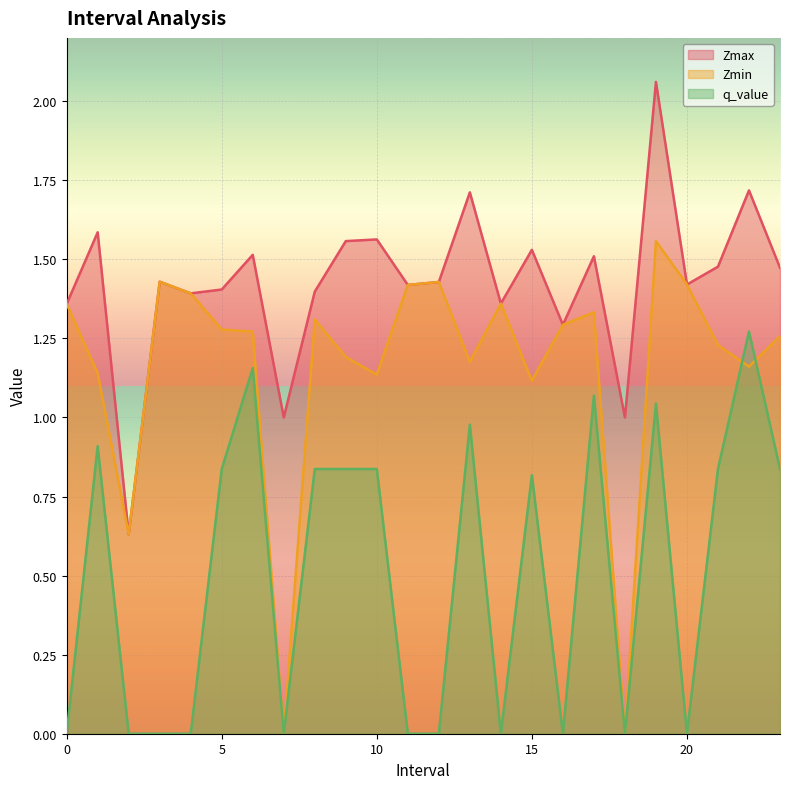

What position from the left is 8.0?

9